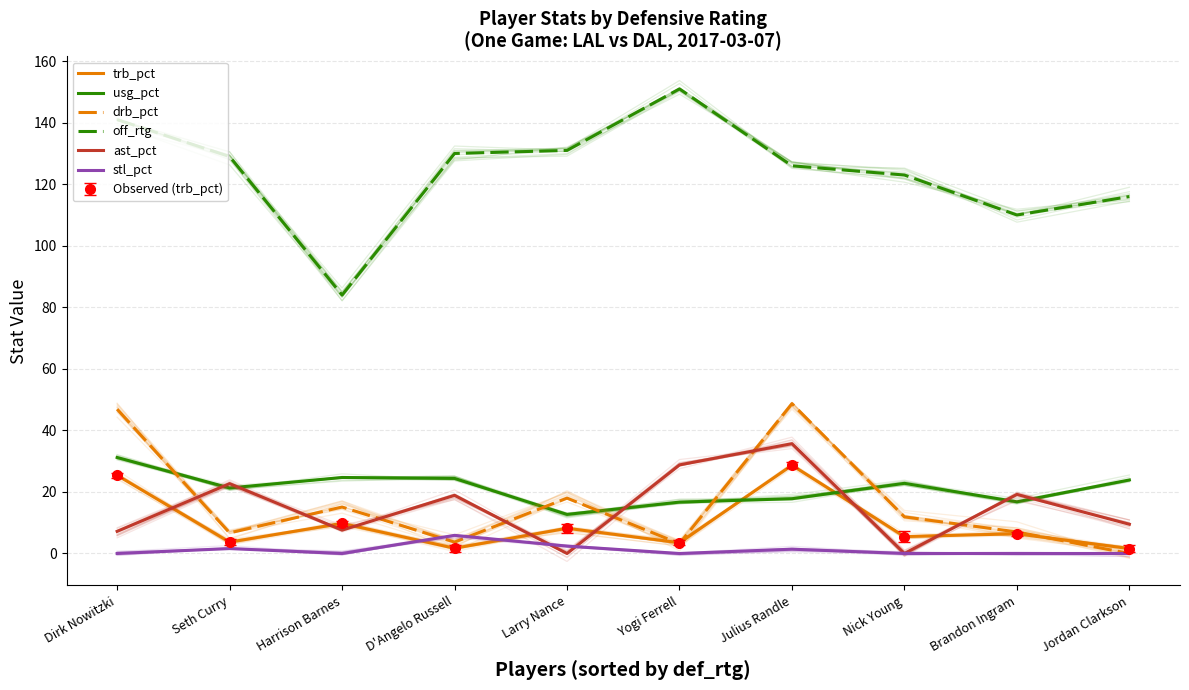

What is the difference between the highest and lowest values at Jordan Clarkson?

116.0